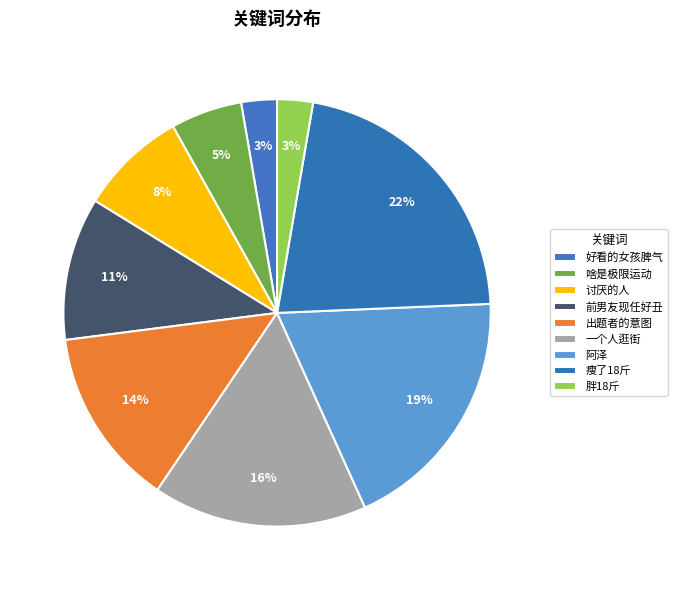

To the nearest percent, what is the average slice percentage?

11%